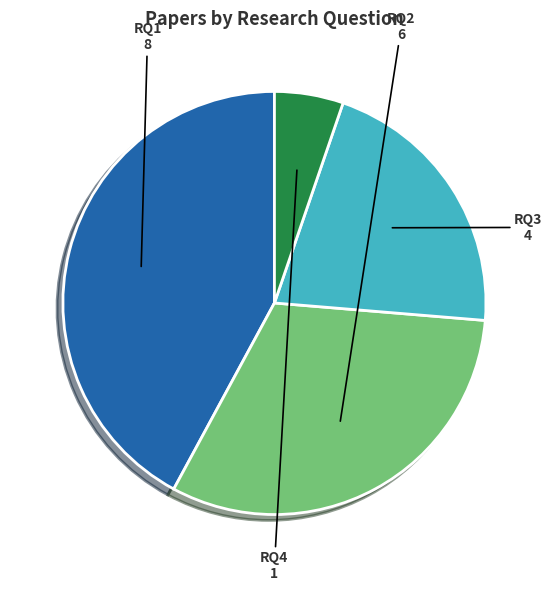

Count the number of slices in the pie.

4